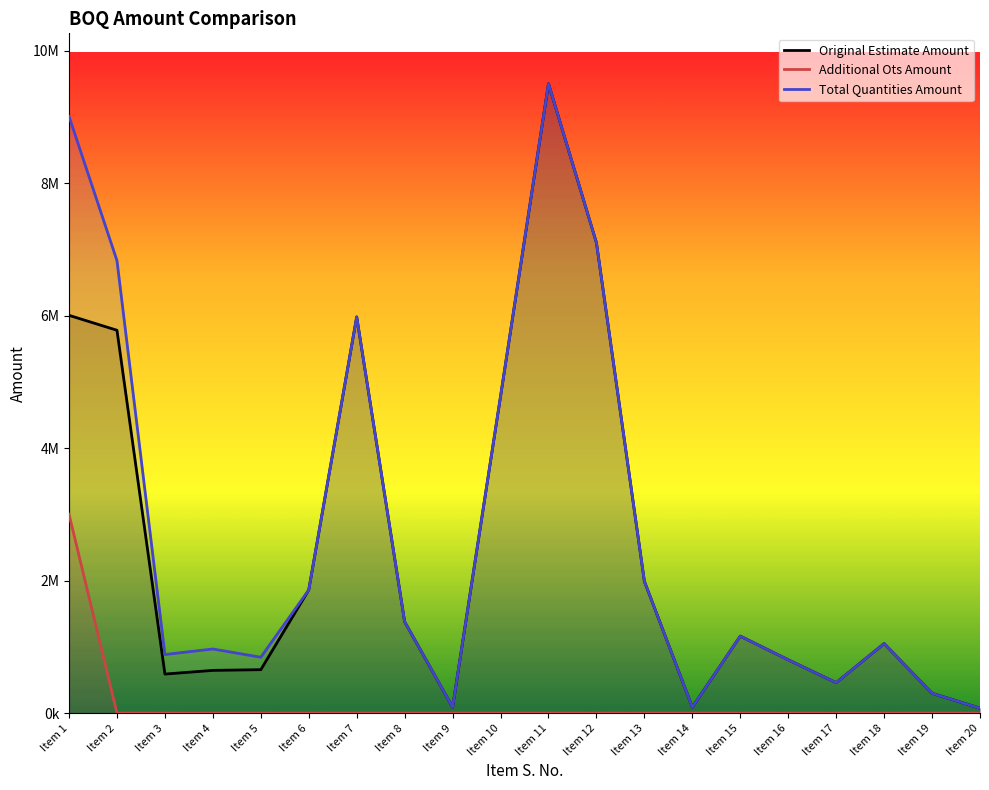

What is the total value across all series at Item 20?

150000